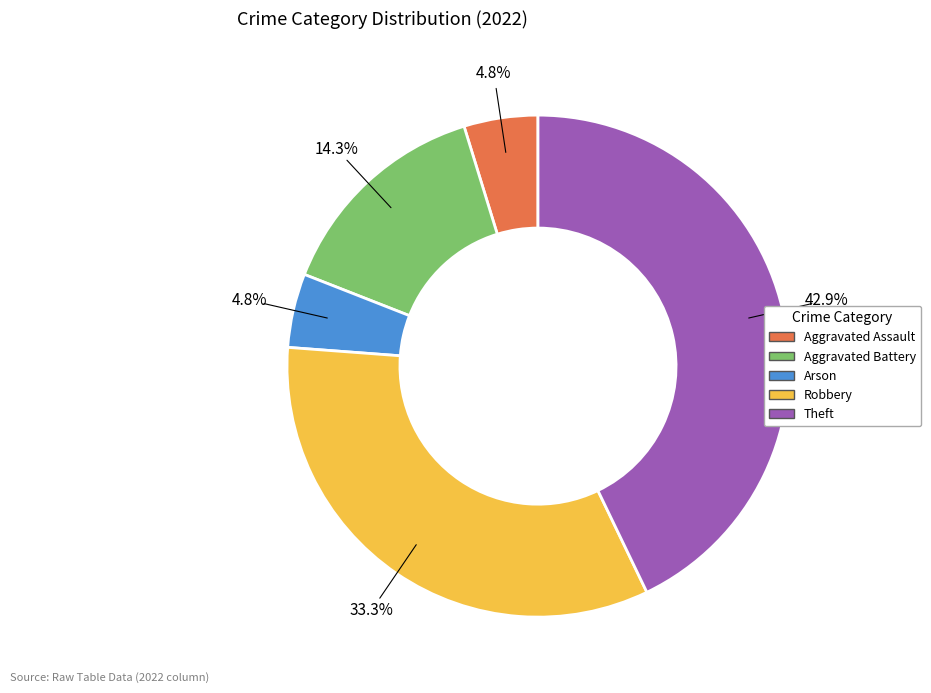

True or false: Theft accounts for 31% of the total.

False